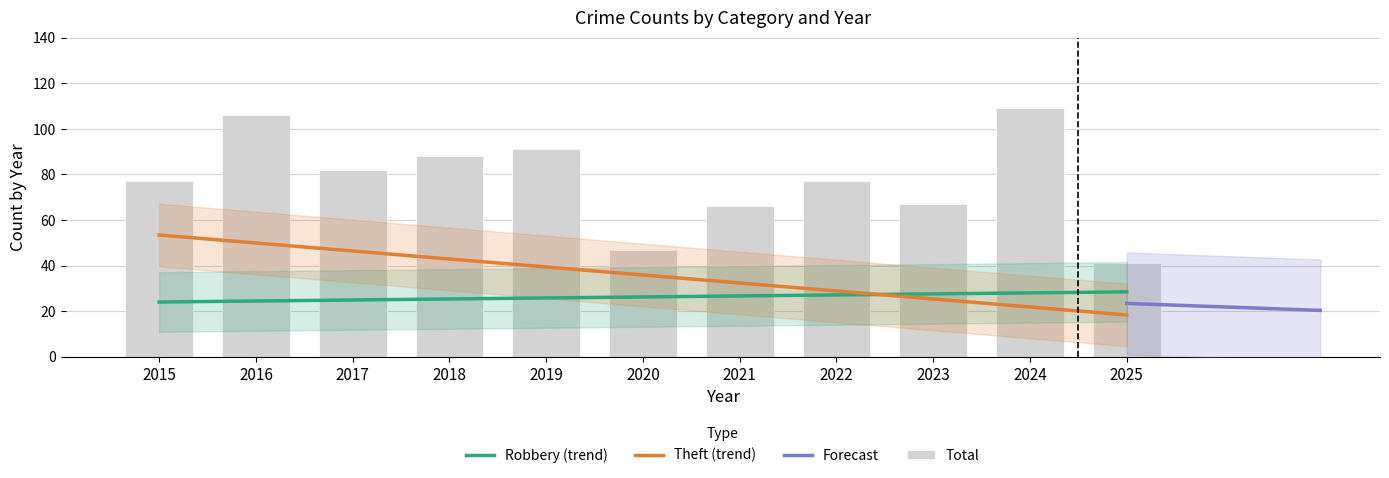

At which category is the sum across all series the highest?

2024